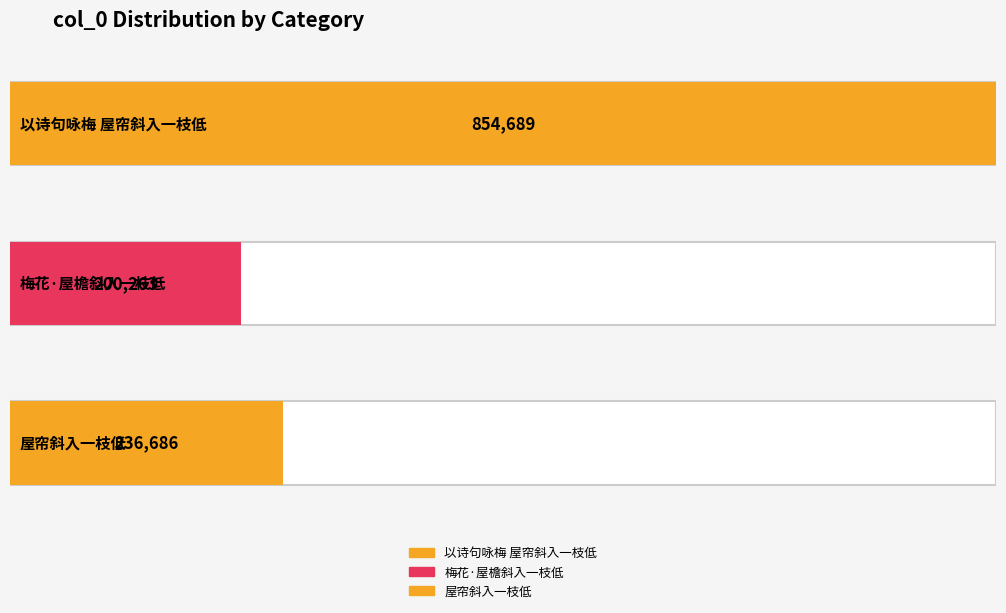

Reading left to right, what are all the values shown in this chart?

854689	200263	236686